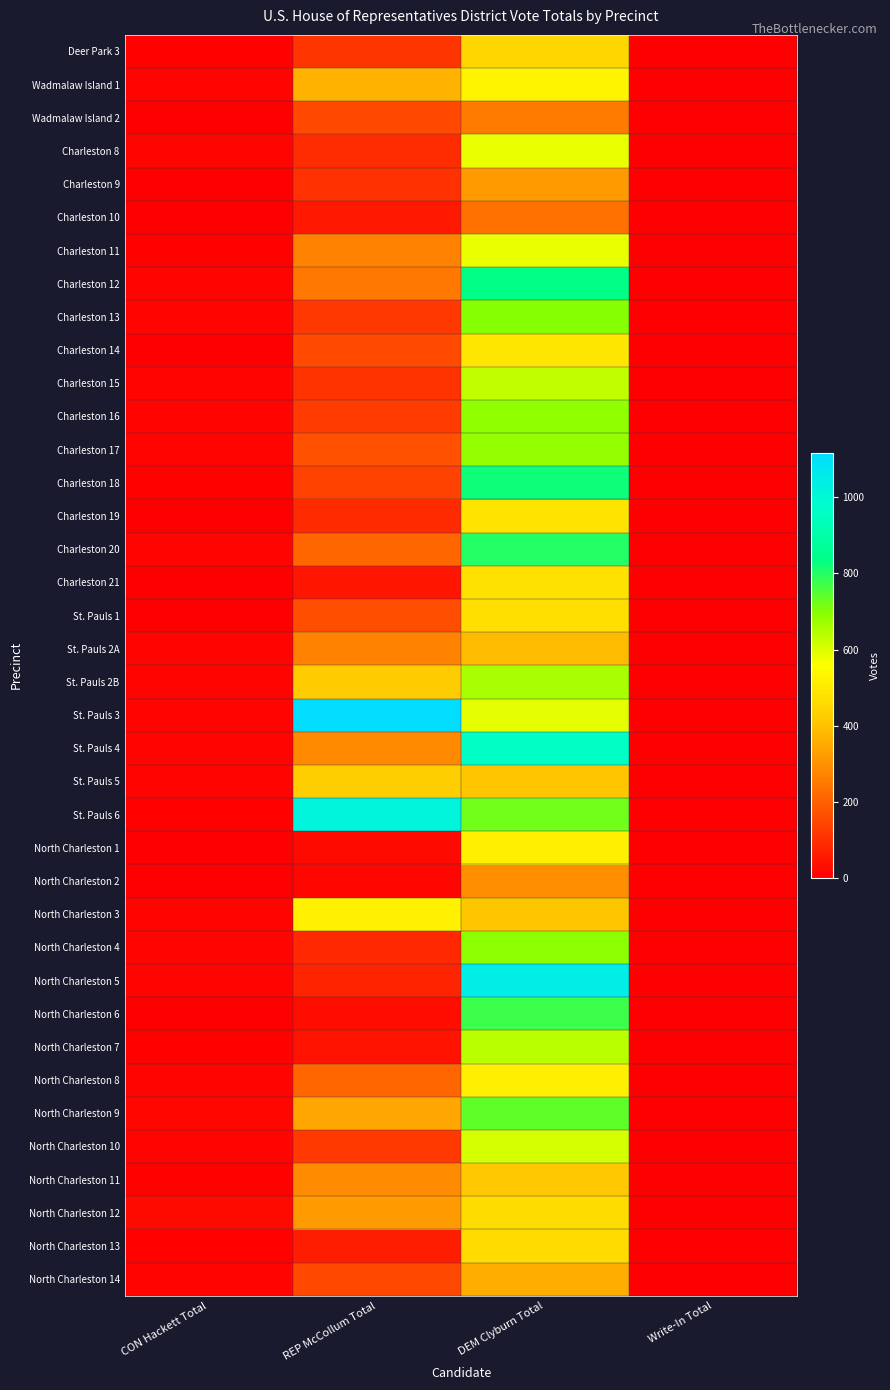

Reading left to right, extract all data points from this chart.

Deer Park 3: CON Hackett Total=6	REP McCollum Total=111	DEM Clyburn Total=450	Write-In Total=1
Wadmalaw Island 1: CON Hackett Total=10	REP McCollum Total=370	DEM Clyburn Total=532	Write-In Total=3
Wadmalaw Island 2: CON Hackett Total=3	REP McCollum Total=150	DEM Clyburn Total=254	Write-In Total=0
Charleston 8: CON Hackett Total=9	REP McCollum Total=93	DEM Clyburn Total=582	Write-In Total=2
Charleston 9: CON Hackett Total=3	REP McCollum Total=103	DEM Clyburn Total=321	Write-In Total=1
Charleston 10: CON Hackett Total=4	REP McCollum Total=53	DEM Clyburn Total=235	Write-In Total=0
Charleston 11: CON Hackett Total=8	REP McCollum Total=270	DEM Clyburn Total=582	Write-In Total=1
Charleston 12: CON Hackett Total=10	REP McCollum Total=252	DEM Clyburn Total=837	Write-In Total=0
Charleston 13: CON Hackett Total=9	REP McCollum Total=114	DEM Clyburn Total=701	Write-In Total=3
Charleston 14: CON Hackett Total=4	REP McCollum Total=156	DEM Clyburn Total=491	Write-In Total=4
Charleston 15: CON Hackett Total=12	REP McCollum Total=105	DEM Clyburn Total=629	Write-In Total=1
Charleston 16: CON Hackett Total=12	REP McCollum Total=124	DEM Clyburn Total=686	Write-In Total=0
Charleston 17: CON Hackett Total=10	REP McCollum Total=169	DEM Clyburn Total=681	Write-In Total=0
Charleston 18: CON Hackett Total=8	REP McCollum Total=138	DEM Clyburn Total=824	Write-In Total=0
Charleston 19: CON Hackett Total=3	REP McCollum Total=88	DEM Clyburn Total=488	Write-In Total=2
Charleston 20: CON Hackett Total=9	REP McCollum Total=213	DEM Clyburn Total=799	Write-In Total=0
Charleston 21: CON Hackett Total=2	REP McCollum Total=46	DEM Clyburn Total=479	Write-In Total=1
St. Pauls 1: CON Hackett Total=4	REP McCollum Total=163	DEM Clyburn Total=473	Write-In Total=1
St. Pauls 2A: CON Hackett Total=10	REP McCollum Total=269	DEM Clyburn Total=388	Write-In Total=1
St. Pauls 2B: CON Hackett Total=13	REP McCollum Total=419	DEM Clyburn Total=661	Write-In Total=1
St. Pauls 3: CON Hackett Total=12	REP McCollum Total=1117	DEM Clyburn Total=589	Write-In Total=0
St. Pauls 4: CON Hackett Total=9	REP McCollum Total=284	DEM Clyburn Total=964	Write-In Total=0
St. Pauls 5: CON Hackett Total=9	REP McCollum Total=426	DEM Clyburn Total=410	Write-In Total=2
St. Pauls 6: CON Hackett Total=7	REP McCollum Total=1018	DEM Clyburn Total=723	Write-In Total=1
North Charleston 1: CON Hackett Total=3	REP McCollum Total=25	DEM Clyburn Total=517	Write-In Total=0
North Charleston 2: CON Hackett Total=3	REP McCollum Total=16	DEM Clyburn Total=293	Write-In Total=1
North Charleston 3: CON Hackett Total=10	REP McCollum Total=520	DEM Clyburn Total=409	Write-In Total=1
North Charleston 4: CON Hackett Total=9	REP McCollum Total=84	DEM Clyburn Total=693	Write-In Total=0
North Charleston 5: CON Hackett Total=13	REP McCollum Total=77	DEM Clyburn Total=1047	Write-In Total=1
North Charleston 6: CON Hackett Total=3	REP McCollum Total=32	DEM Clyburn Total=774	Write-In Total=0
North Charleston 7: CON Hackett Total=8	REP McCollum Total=40	DEM Clyburn Total=640	Write-In Total=0
North Charleston 8: CON Hackett Total=12	REP McCollum Total=210	DEM Clyburn Total=517	Write-In Total=0
North Charleston 9: CON Hackett Total=15	REP McCollum Total=343	DEM Clyburn Total=741	Write-In Total=2
North Charleston 10: CON Hackett Total=9	REP McCollum Total=122	DEM Clyburn Total=608	Write-In Total=0
North Charleston 11: CON Hackett Total=6	REP McCollum Total=290	DEM Clyburn Total=412	Write-In Total=0
North Charleston 12: CON Hackett Total=23	REP McCollum Total=322	DEM Clyburn Total=463	Write-In Total=4
North Charleston 13: CON Hackett Total=6	REP McCollum Total=63	DEM Clyburn Total=460	Write-In Total=0
North Charleston 14: CON Hackett Total=9	REP McCollum Total=150	DEM Clyburn Total=360	Write-In Total=0